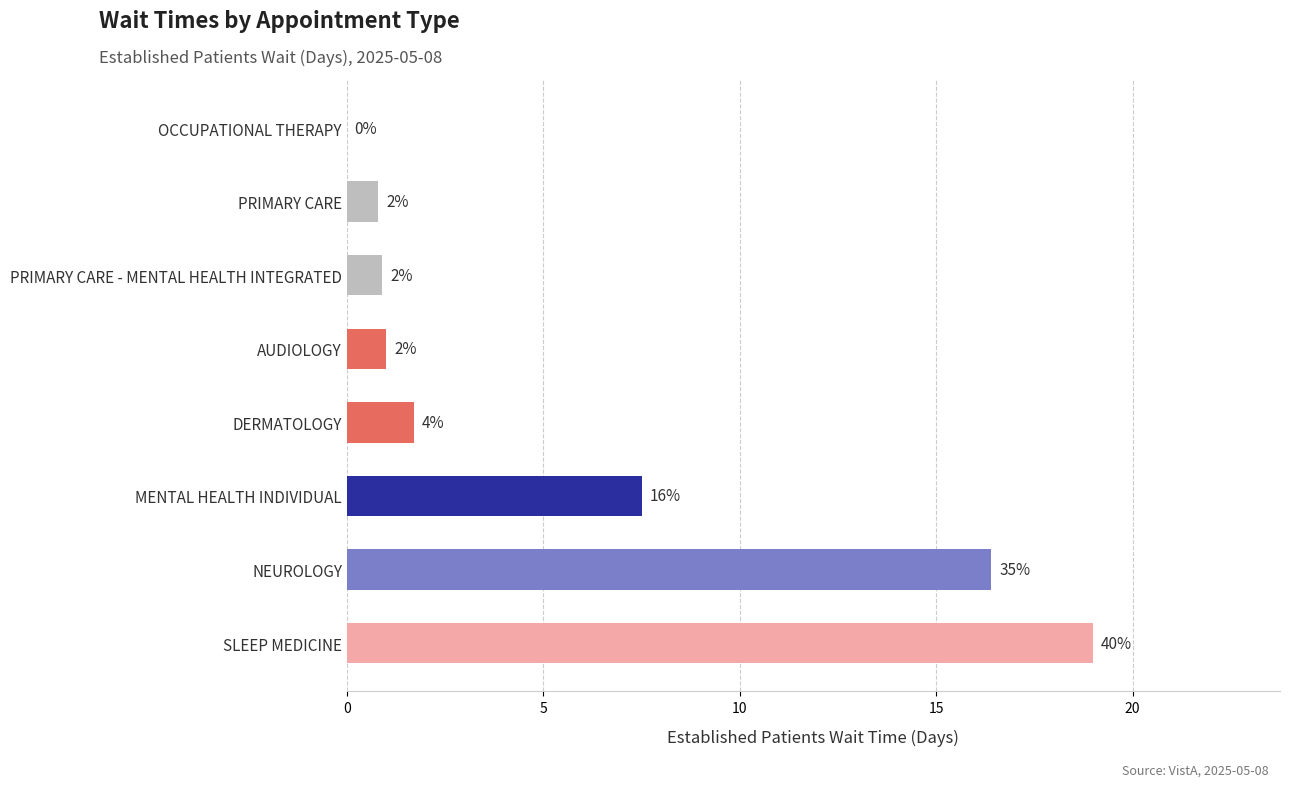

What is the difference between the maximum and minimum values?

19.0